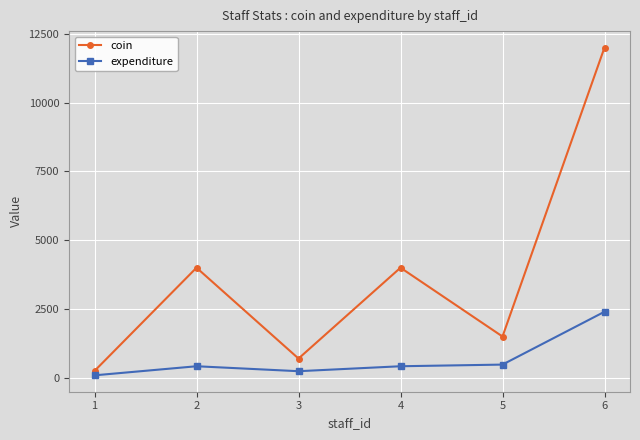

At which category is the sum across all series the highest?

6